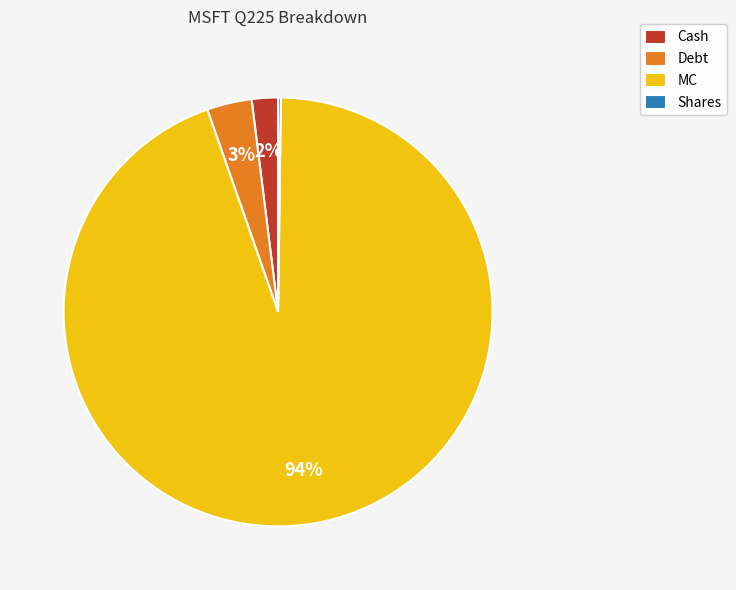

To the nearest percent, what is the average slice percentage?

25%